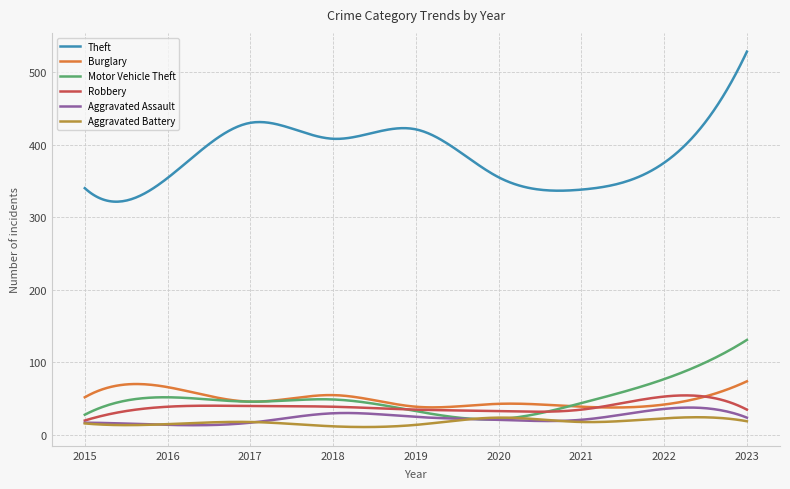

Does the chart display data point markers on the line(s)?

No